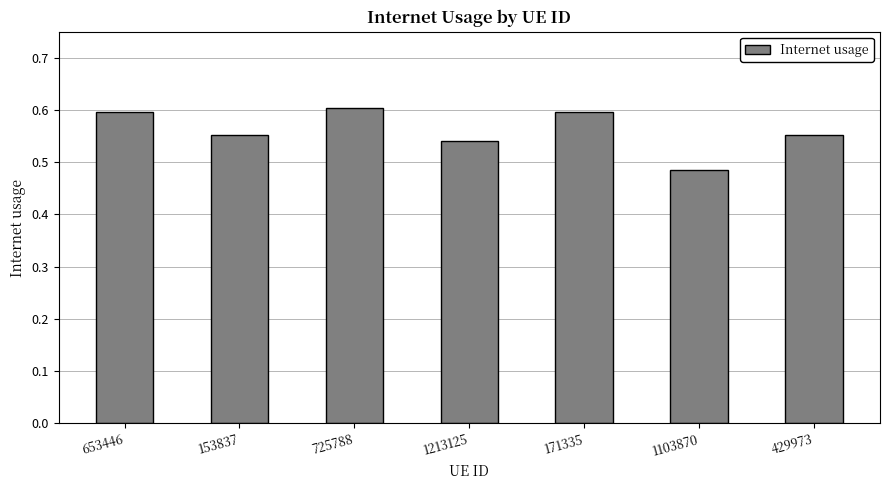

The chart shows a value of 0.8 at 153837. True or false?

False